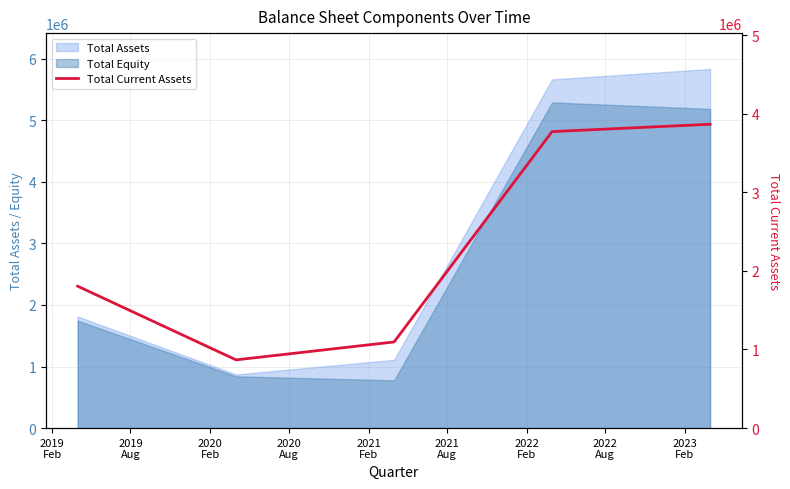

Does the chart display data point markers on the line(s)?

No